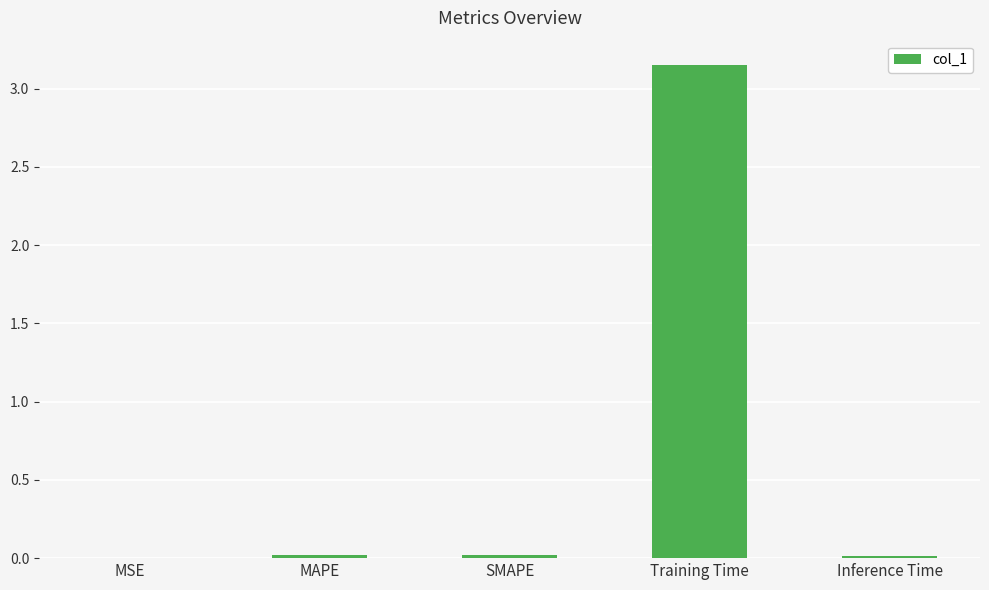

True or false: the data shows 0.0 at SMAPE.

True